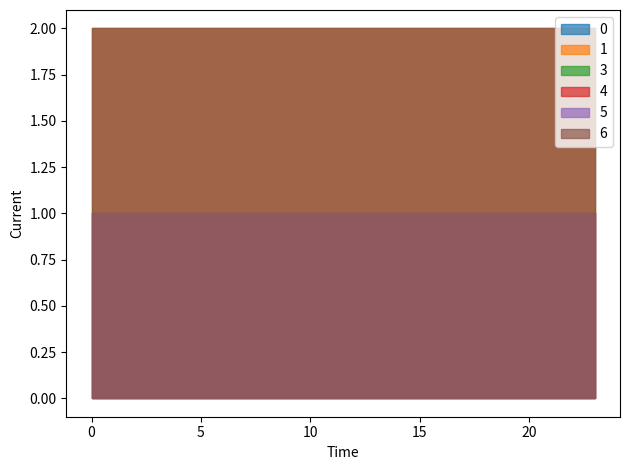

What is the minimum value for 5?

1